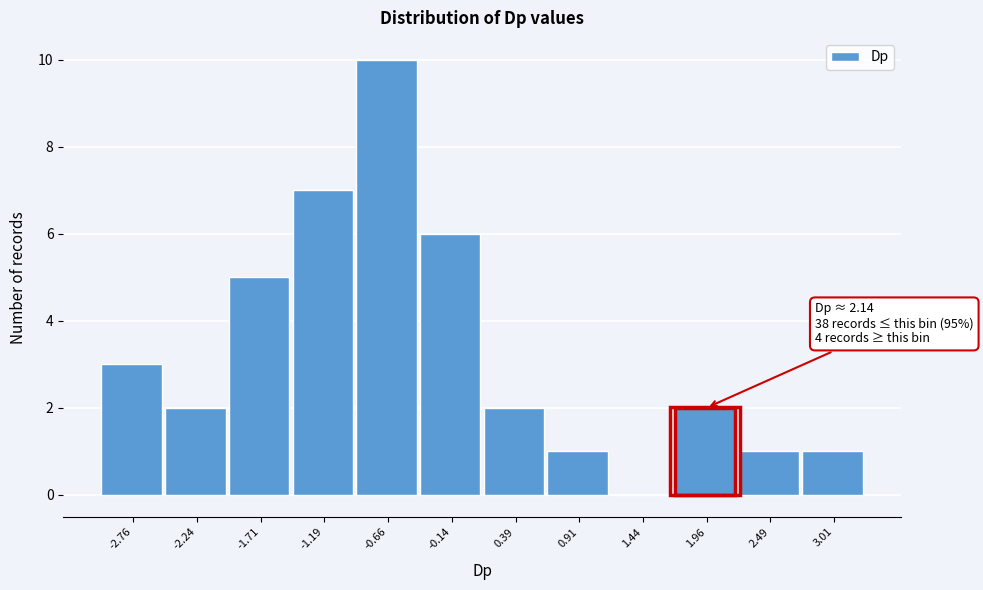

Reading left to right, transcribe all the data shown in this chart.

-2.76=3	-2.24=2	-1.71=5	-1.19=7	-0.66=10	-0.14=6	0.39=2	0.91=1	1.44=0	1.96=2	2.49=1	3.01=1